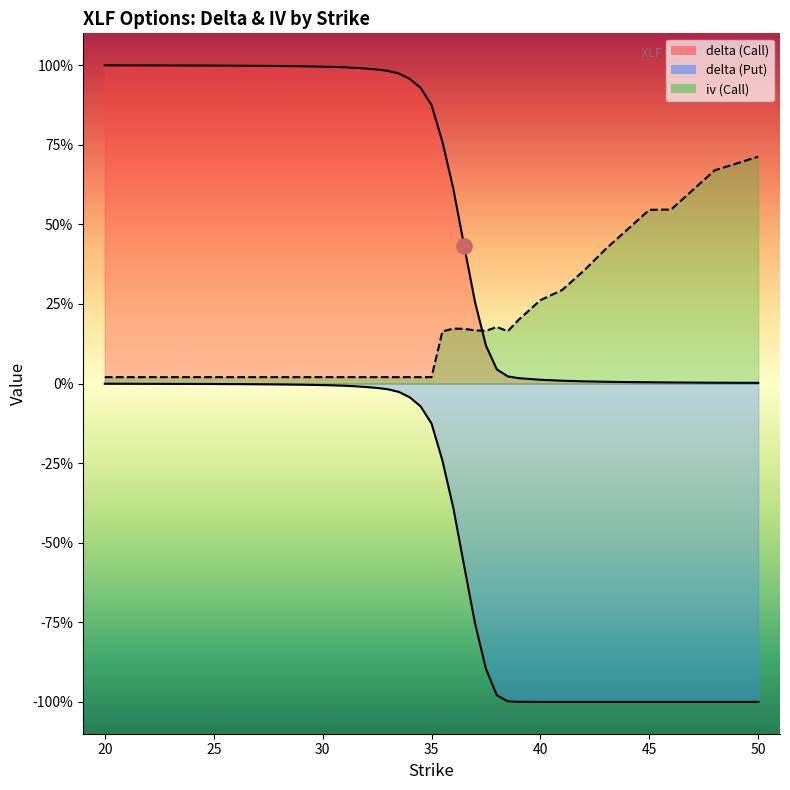

Which series reaches the minimum Y coordinate?

delta (Put)